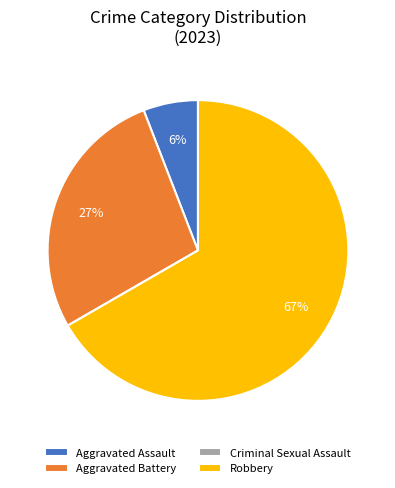

To the nearest percent, what is the combined percentage of Aggravated Battery and Robbery?

94%